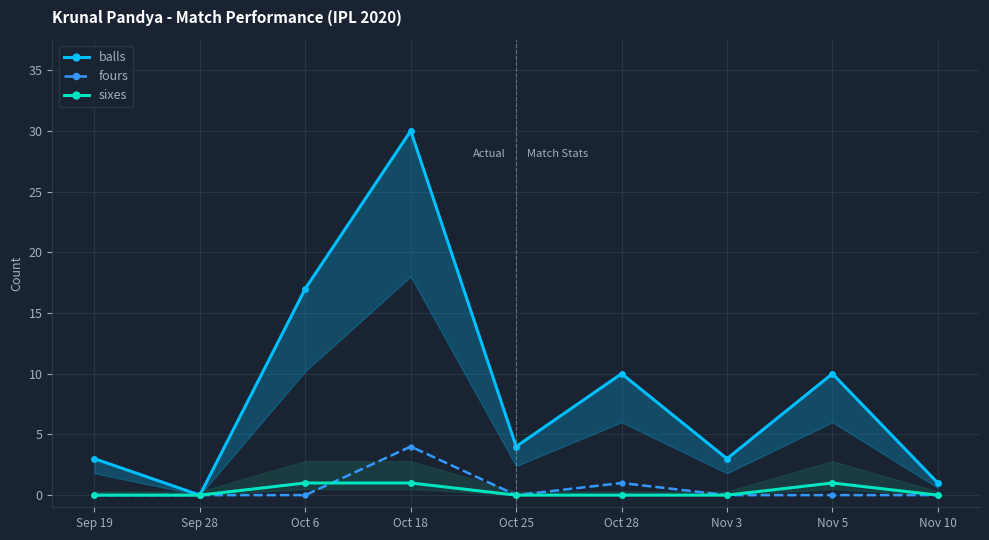

Which has a higher value, Oct 18 or Oct 6?

Oct 18